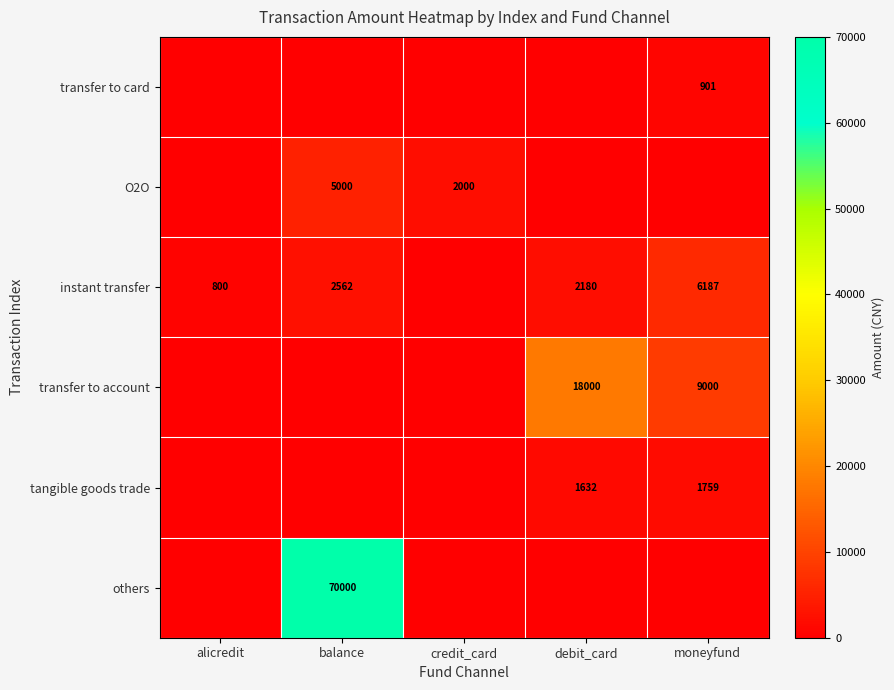

How many categories are shown in the chart?

5